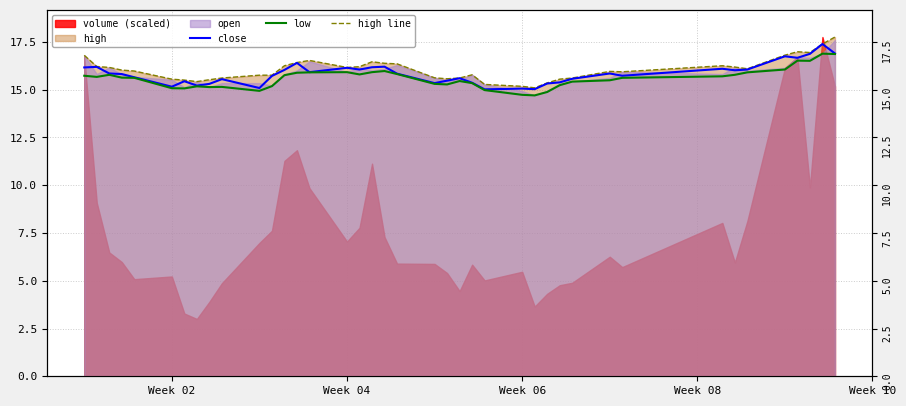

What position from the left is Week 02?

1